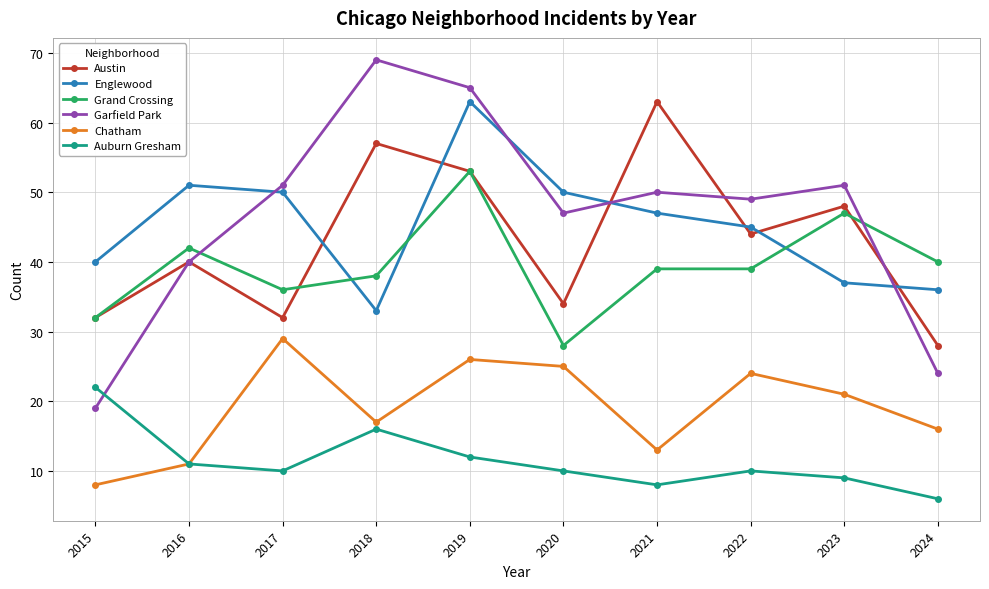

Reading left to right, transcribe all the data shown in this chart.

Austin: 2015=32	2016=40	2017=32	2018=57	2019=53	2020=34	2021=63	2022=44	2023=48	2024=28
Englewood: 2015=40	2016=51	2017=50	2018=33	2019=63	2020=50	2021=47	2022=45	2023=37	2024=36
Grand Crossing: 2015=32	2016=42	2017=36	2018=38	2019=53	2020=28	2021=39	2022=39	2023=47	2024=40
Garfield Park: 2015=19	2016=40	2017=51	2018=69	2019=65	2020=47	2021=50	2022=49	2023=51	2024=24
Chatham: 2015=8	2016=11	2017=29	2018=17	2019=26	2020=25	2021=13	2022=24	2023=21	2024=16
Auburn Gresham: 2015=22	2016=11	2017=10	2018=16	2019=12	2020=10	2021=8	2022=10	2023=9	2024=6